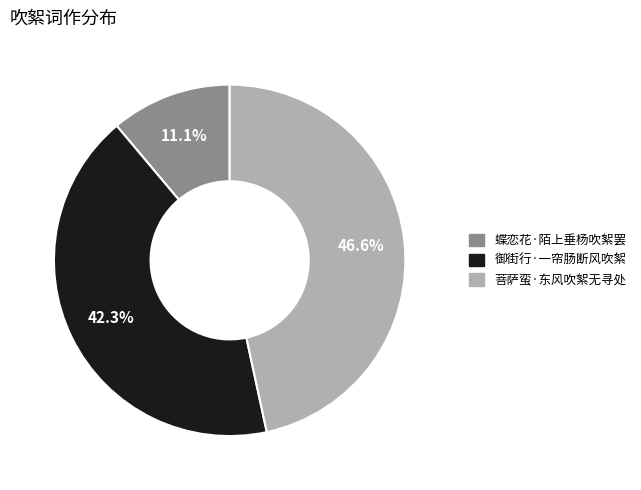

Is there a majority slice in this chart?

No